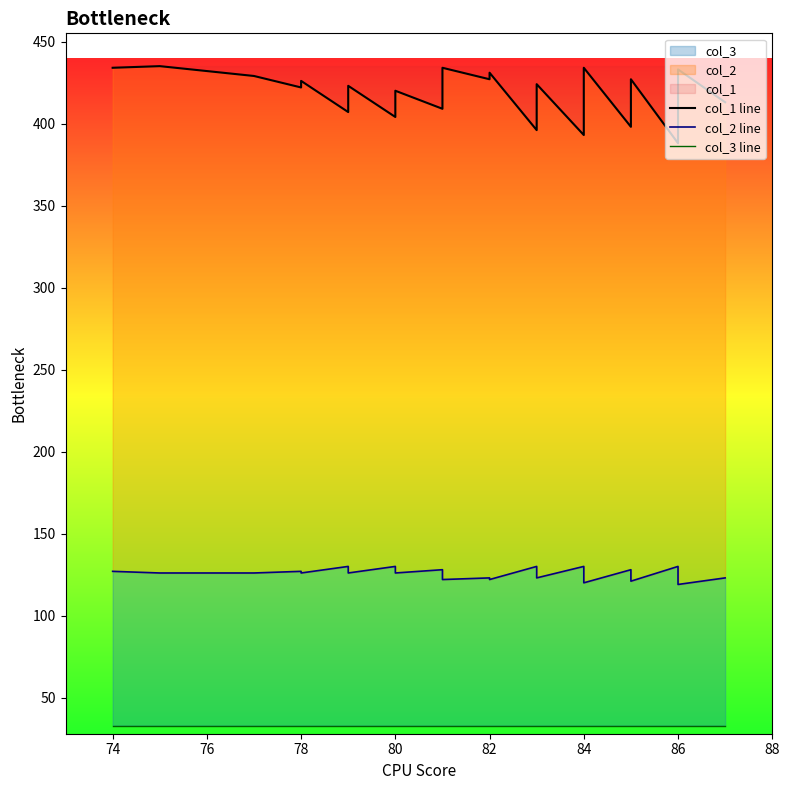

What are all the series names shown in the legend?

col_1 line, col_2 line, col_3 line